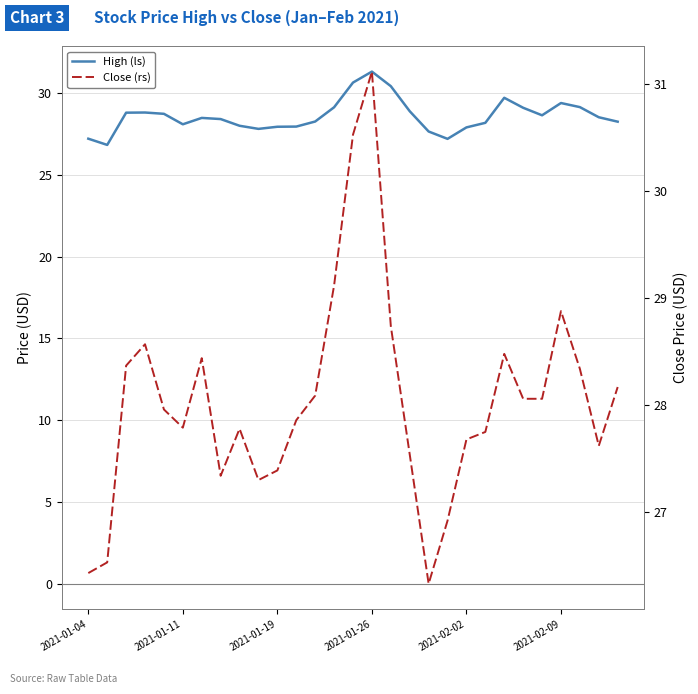

True or false: Close (rs) and High (ls) cross at least once.

False